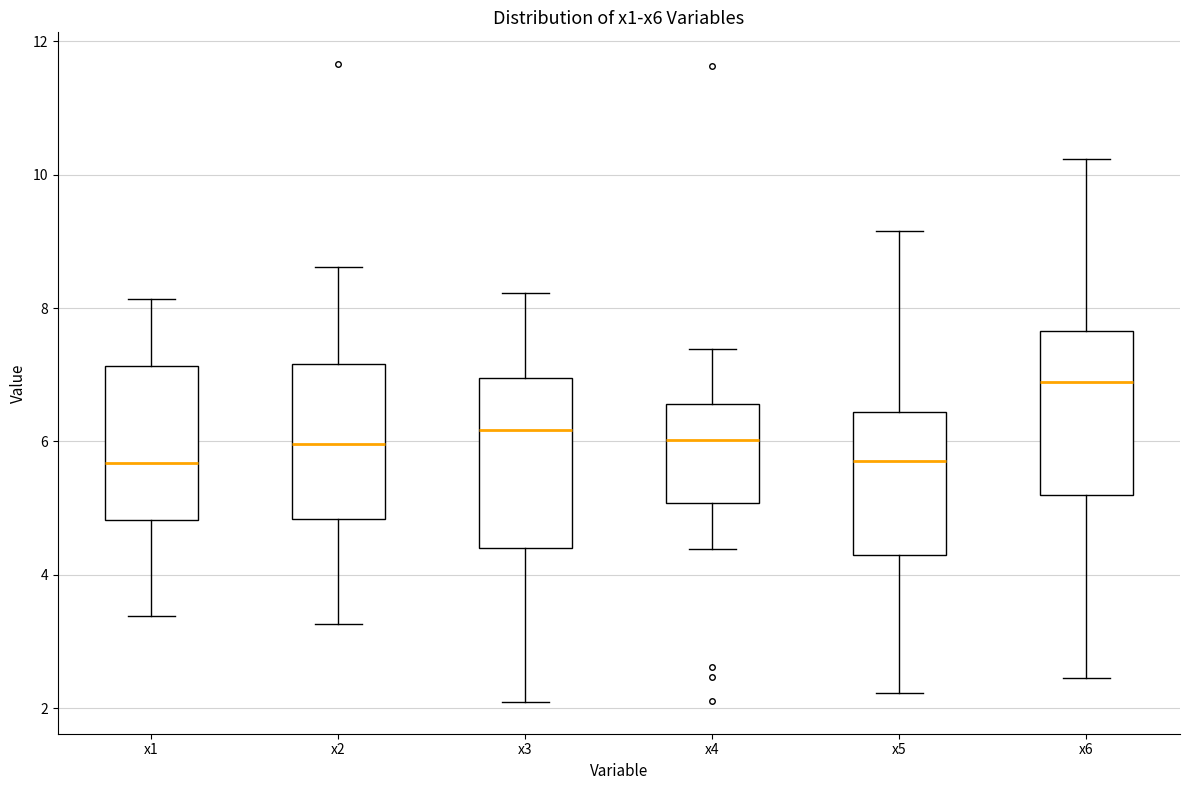

Reading left to right, read every box against the y-axis: the position of its median line, the range the box covers, and the ends of its whiskers. The values are not printed on the chart, so give them approximately, as read against the axis.

x1: median 5.6, box 4.8 to 7.2, whiskers 3.4 to 8.2
x2: median 6.0, box 4.8 to 7.2, whiskers 3.2 to 8.6
x3: median 6.2, box 4.4 to 7.0, whiskers 2.0 to 8.2
x4: median 6.0, box 5.0 to 6.6, whiskers 4.4 to 7.4
x5: median 5.8, box 4.2 to 6.4, whiskers 2.2 to 9.2
x6: median 6.8, box 5.2 to 7.6, whiskers 2.4 to 10.2